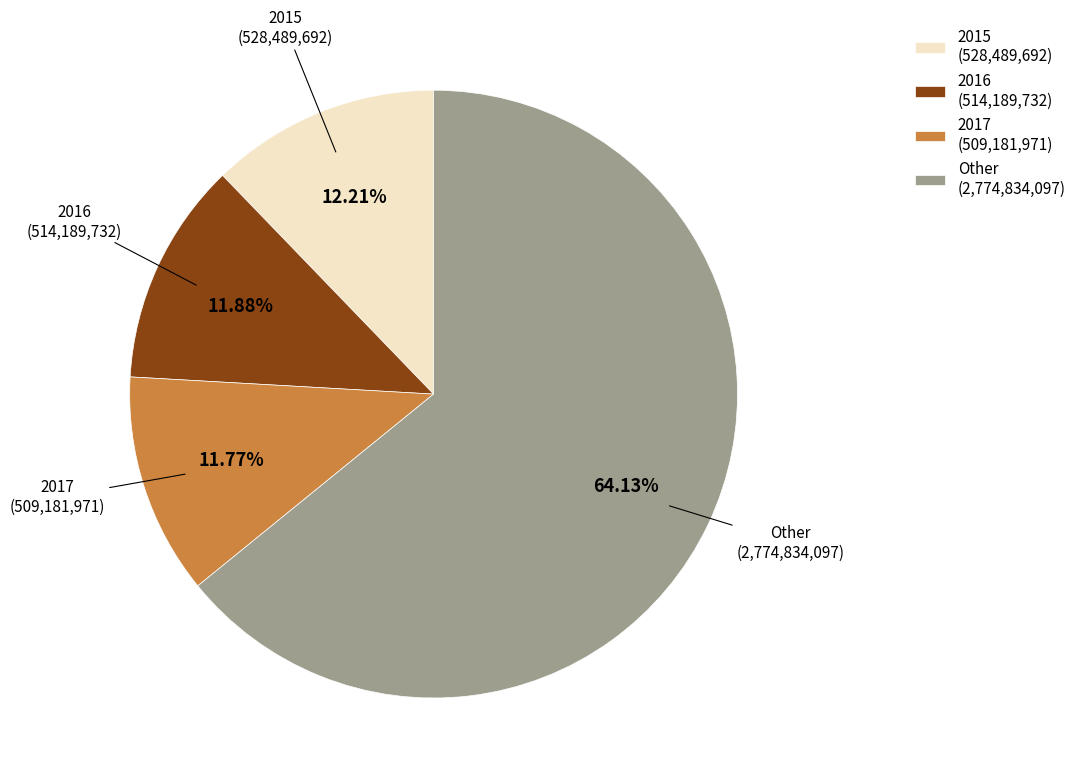

Is the sum of 2015 (528,489,692) and Other (2,774,834,097) greater than half?

Yes